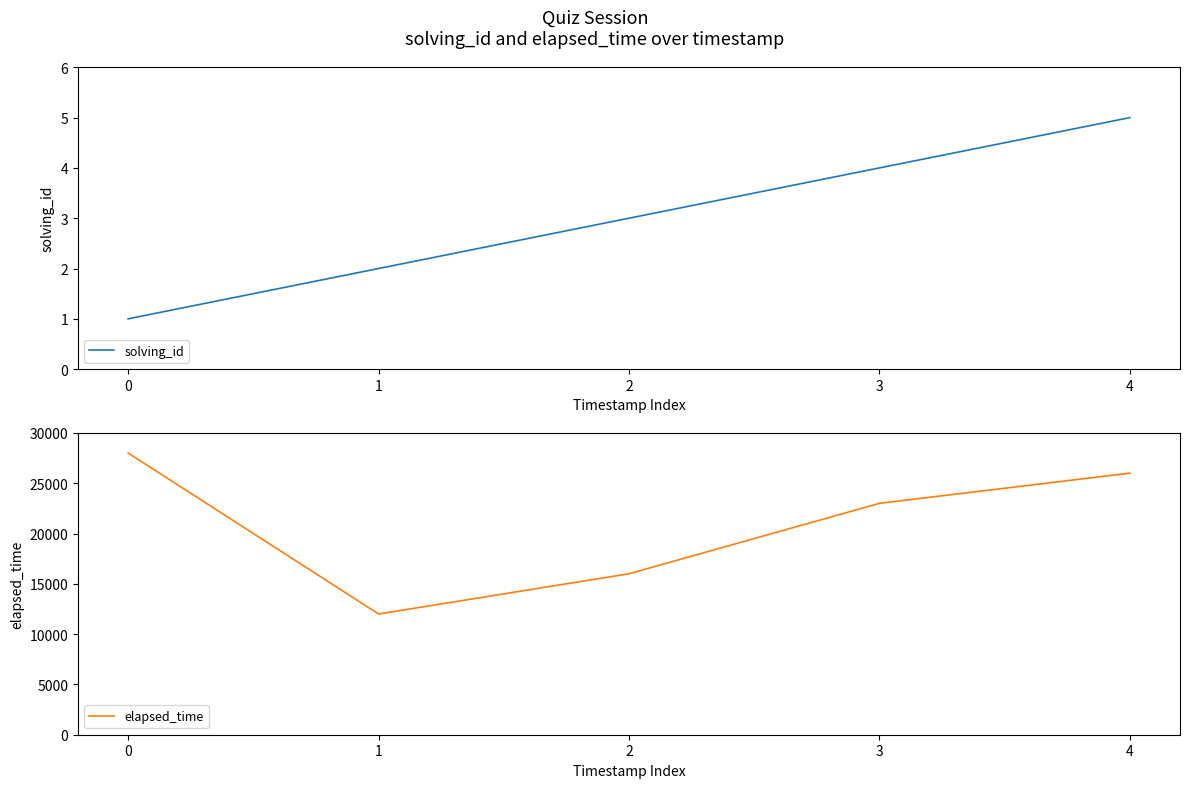

What is the value of the elapsed_time point at the 2nd from the left?

12000